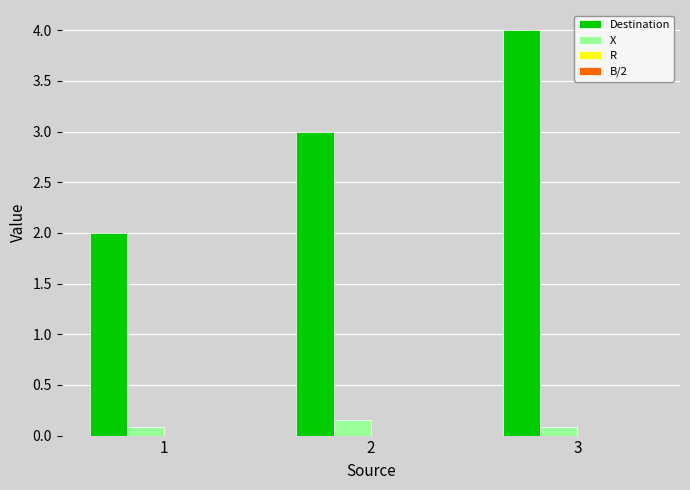

What is the lowest value of the Destination series?

2.0